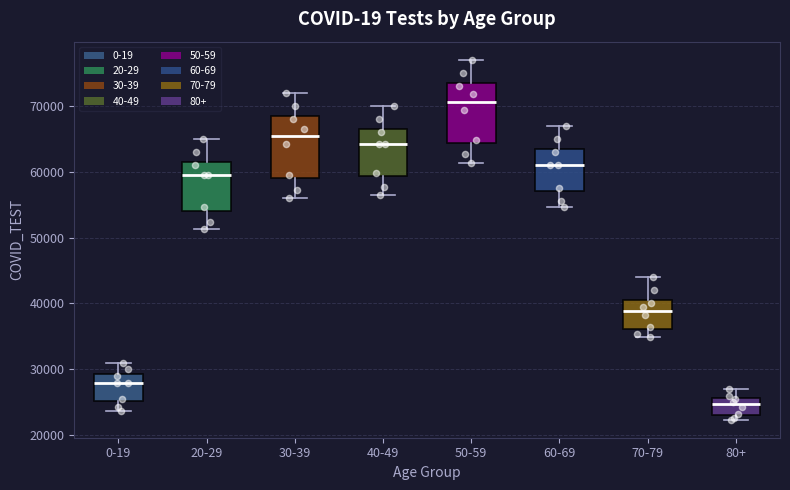

Reading left to right, read every box against the y-axis: the position of its median line, the range the box covers, and the ends of its whiskers. The values are not printed on the chart, so give them approximately, as read against the axis.

0-19: median 28000, box 25000 to 29000, whiskers 24000 to 31000
20-29: median 60000, box 54000 to 62000, whiskers 51000 to 65000
30-39: median 65000, box 59000 to 69000, whiskers 56000 to 72000
40-49: median 64000, box 59000 to 67000, whiskers 56000 to 70000
50-59: median 71000, box 64000 to 74000, whiskers 61000 to 77000
60-69: median 61000, box 57000 to 64000, whiskers 55000 to 67000
70-79: median 39000, box 36000 to 41000, whiskers 35000 to 44000
80+: median 25000, box 23000 to 26000, whiskers 22000 to 27000